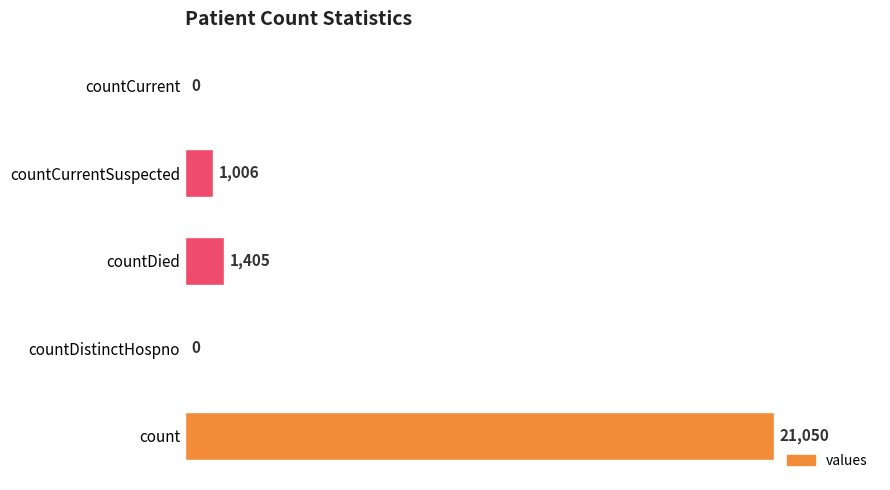

What is the average value?

4692